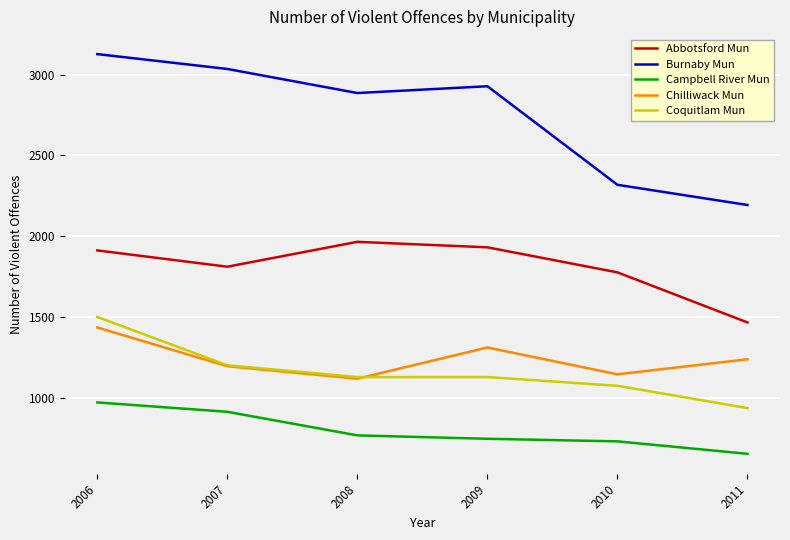

True or false: Abbotsford Mun has more than 2 points higher than both neighbors.

False